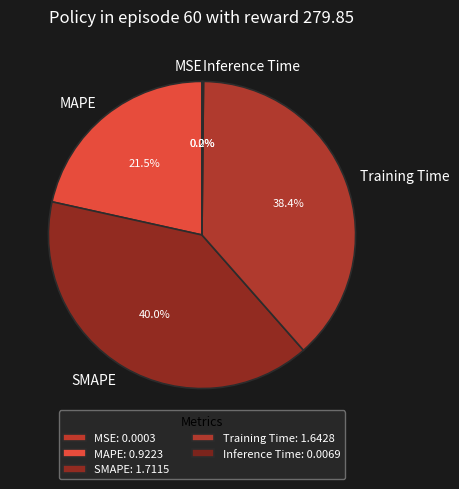

Is there a majority slice in this chart?

No